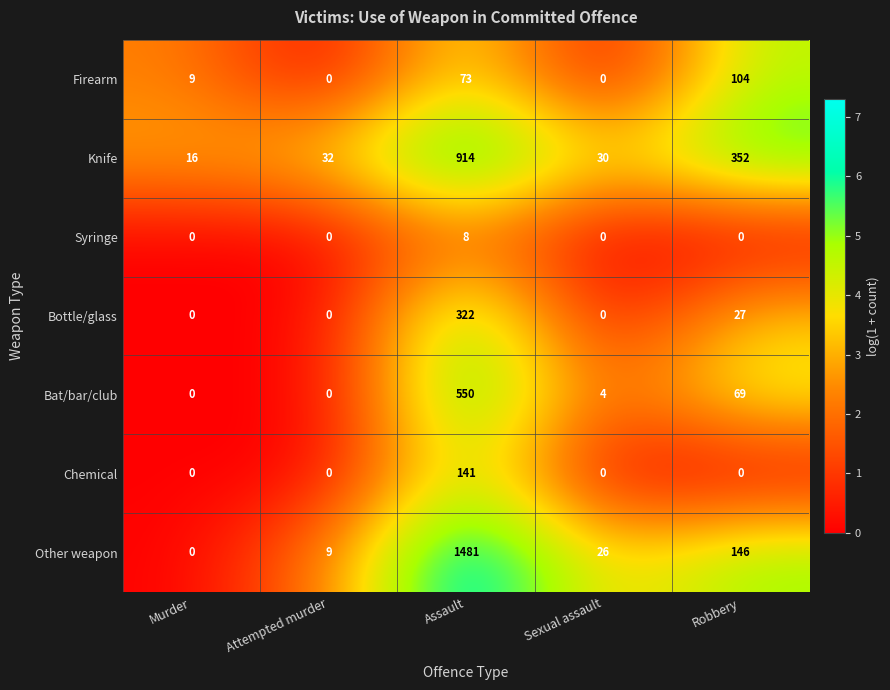

What is the difference between the Bottle/glass values at Assault and Murder?

322